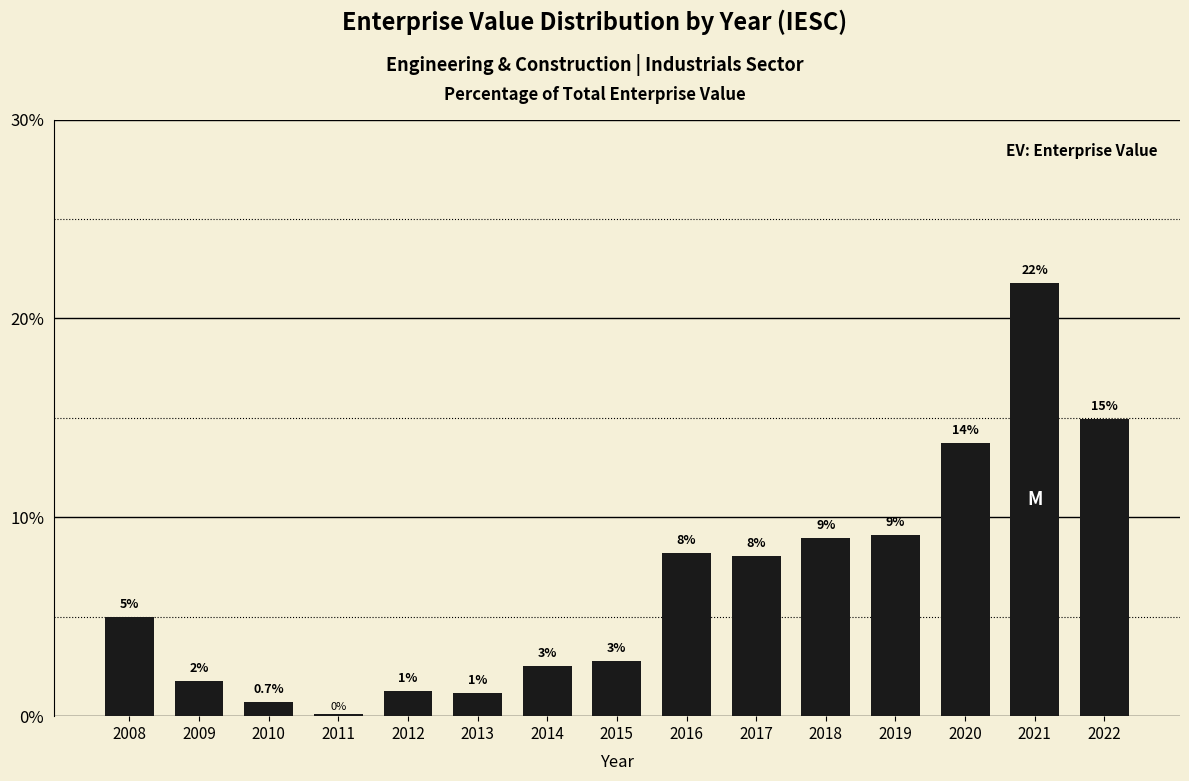

What is the smallest value displayed?

0.1